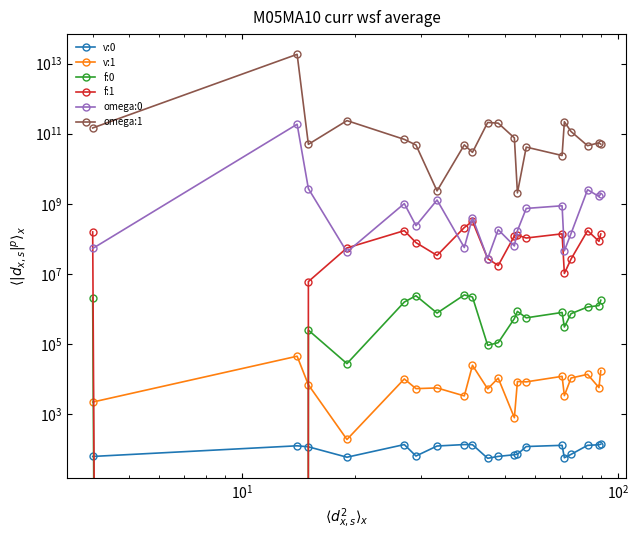

True or false: omega:0 and v:0 intersect in this chart.

False